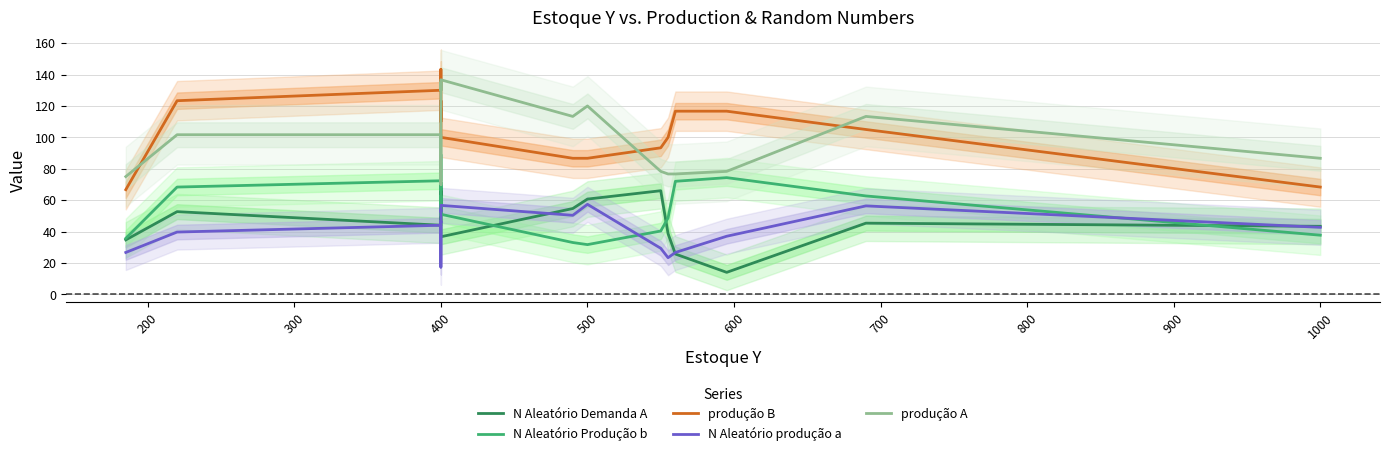

What are all the series names shown in the legend?

N Aleatório Demanda A, N Aleatório Produção b, produção B, N Aleatório produção a, produção A